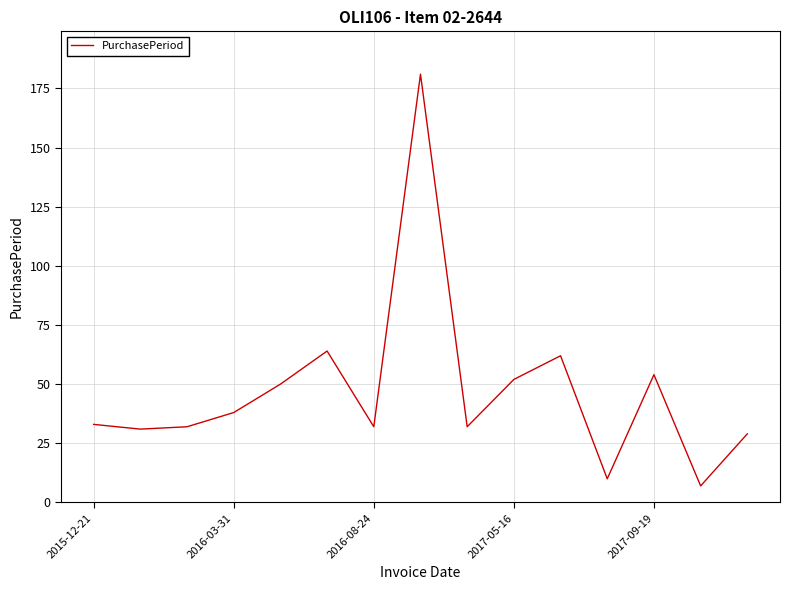

How many interior local peaks (higher than both neighbors) does the data have?

4